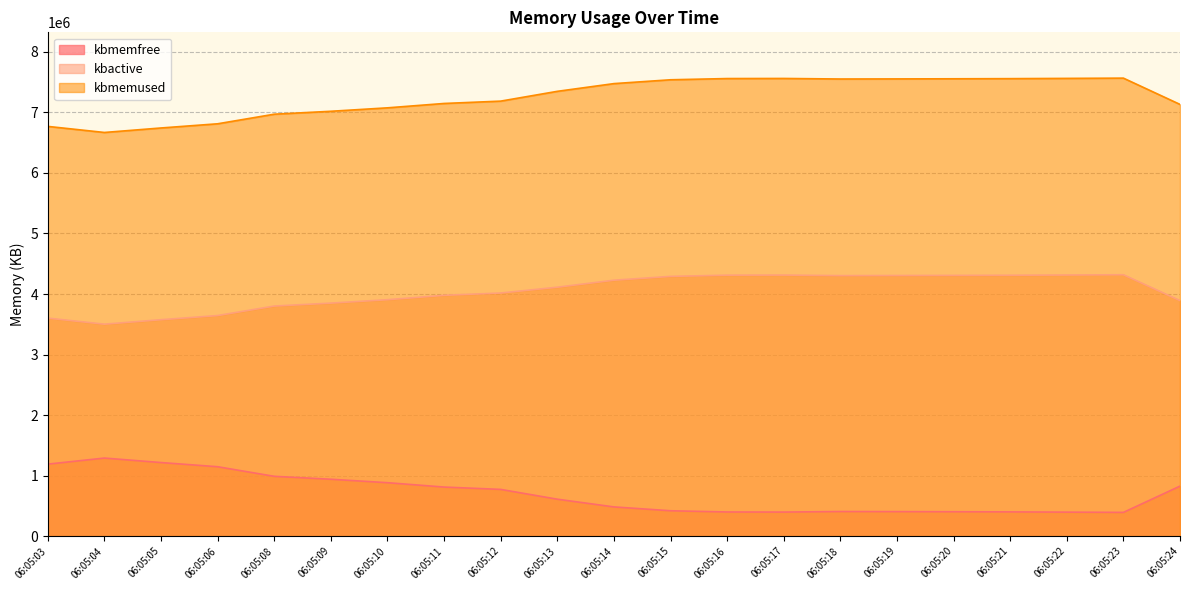

In kbmemfree, how many points are lower than both neighbors (excluding endpoints)?

2